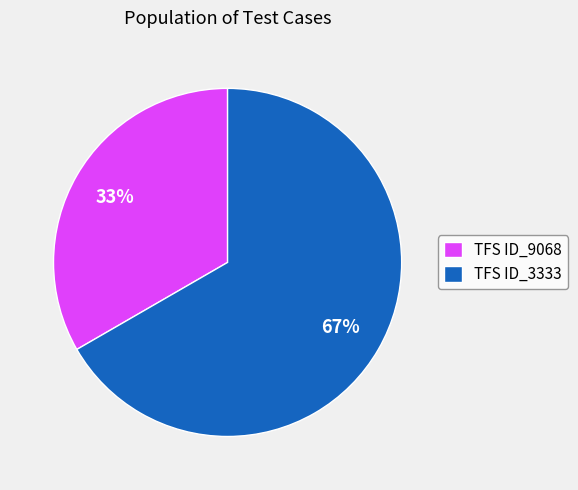

The TFS ID_3333 slice represents 67% of the pie. True or false?

True